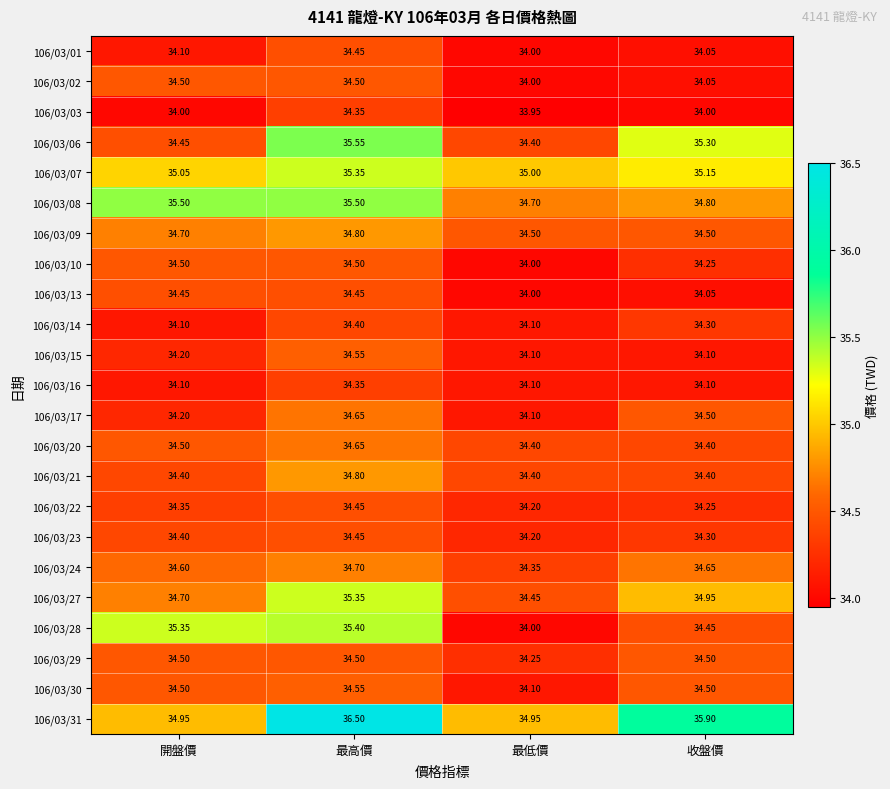

What is the smallest value displayed?

34.0